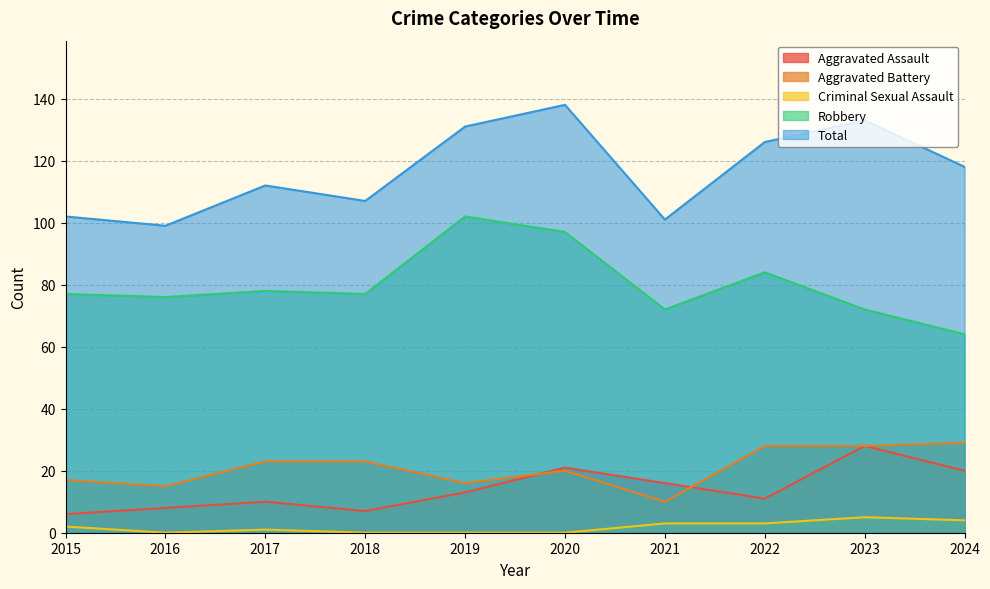

What is the minimum value for Aggravated Battery?

10